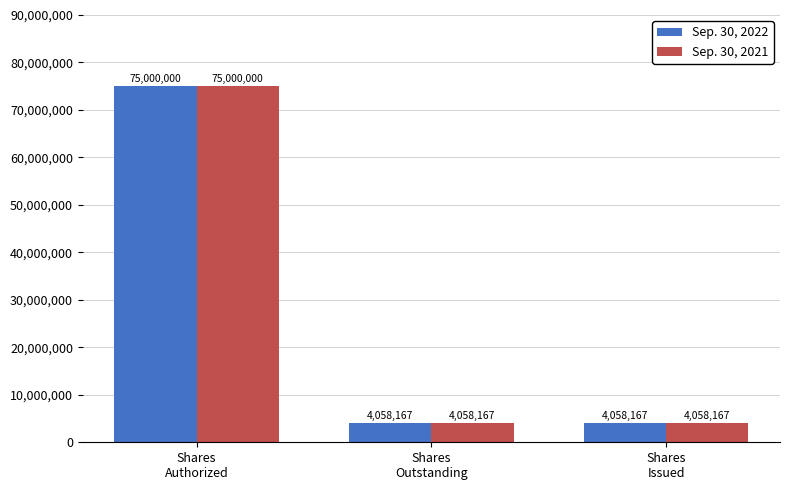

Reading left to right, extract all data points from this chart.

Sep. 30, 2022: 75000000	4058167	4058167
Sep. 30, 2021: 75000000	4058167	4058167